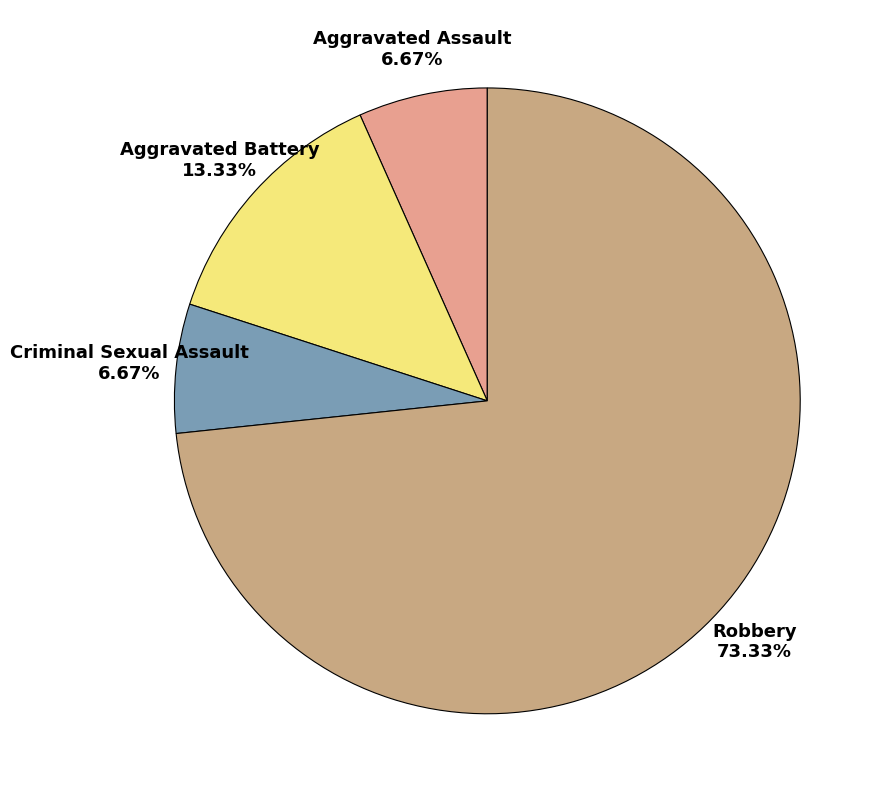

What is the ratio of the value at Aggravated Assault to the value at Aggravated Battery?

0.5